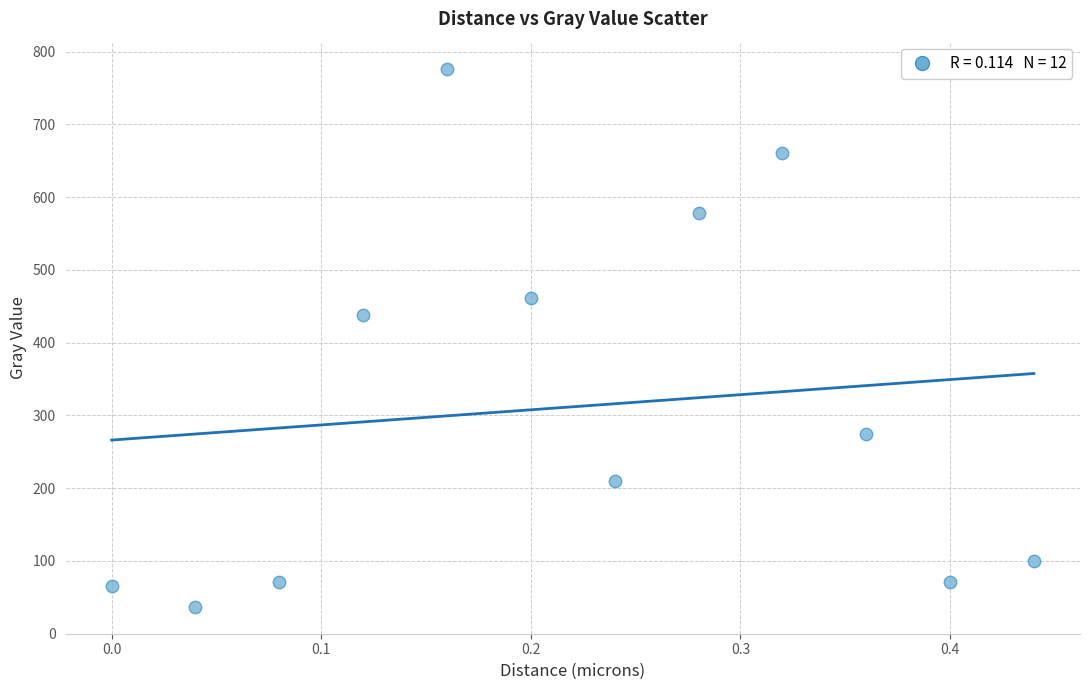

What Y value in the scatter plot is closest to 406?

438.5